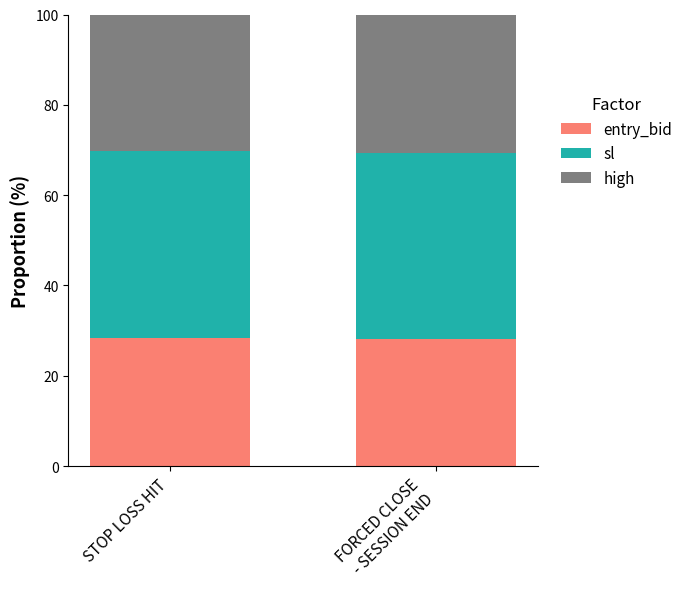

What is the lowest value of the entry_bid series?

28.3